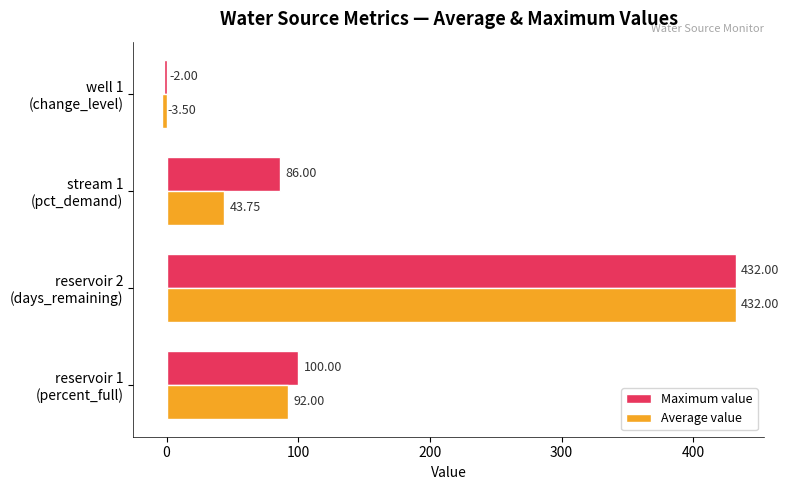

What is the difference between the second highest and minimum values in the Maximum value series?

102.0